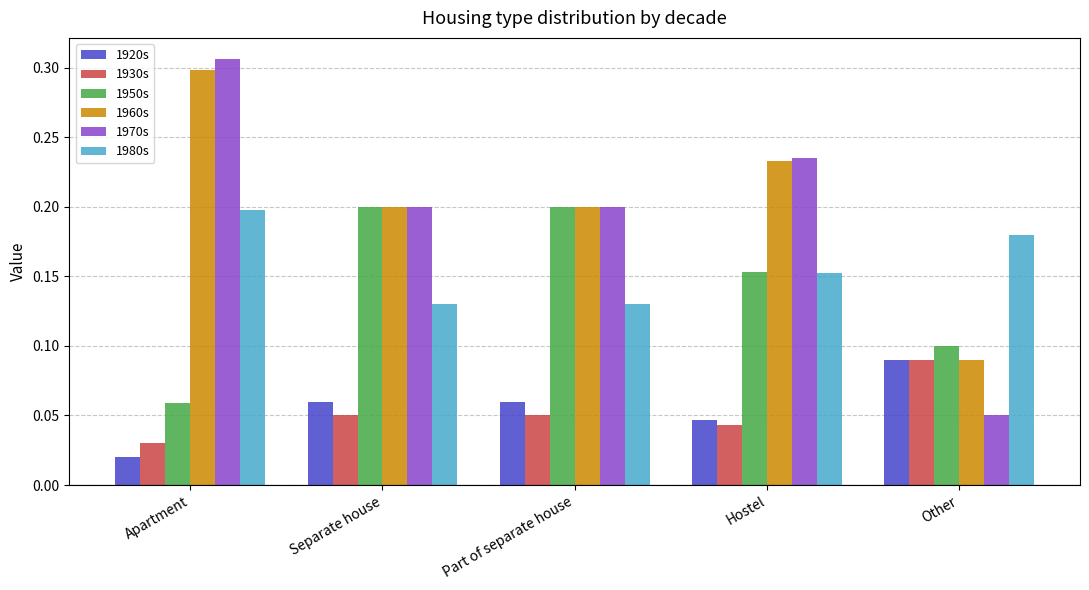

What is the sum of the 1950s values at Separate house and Part of separate house?

0.4